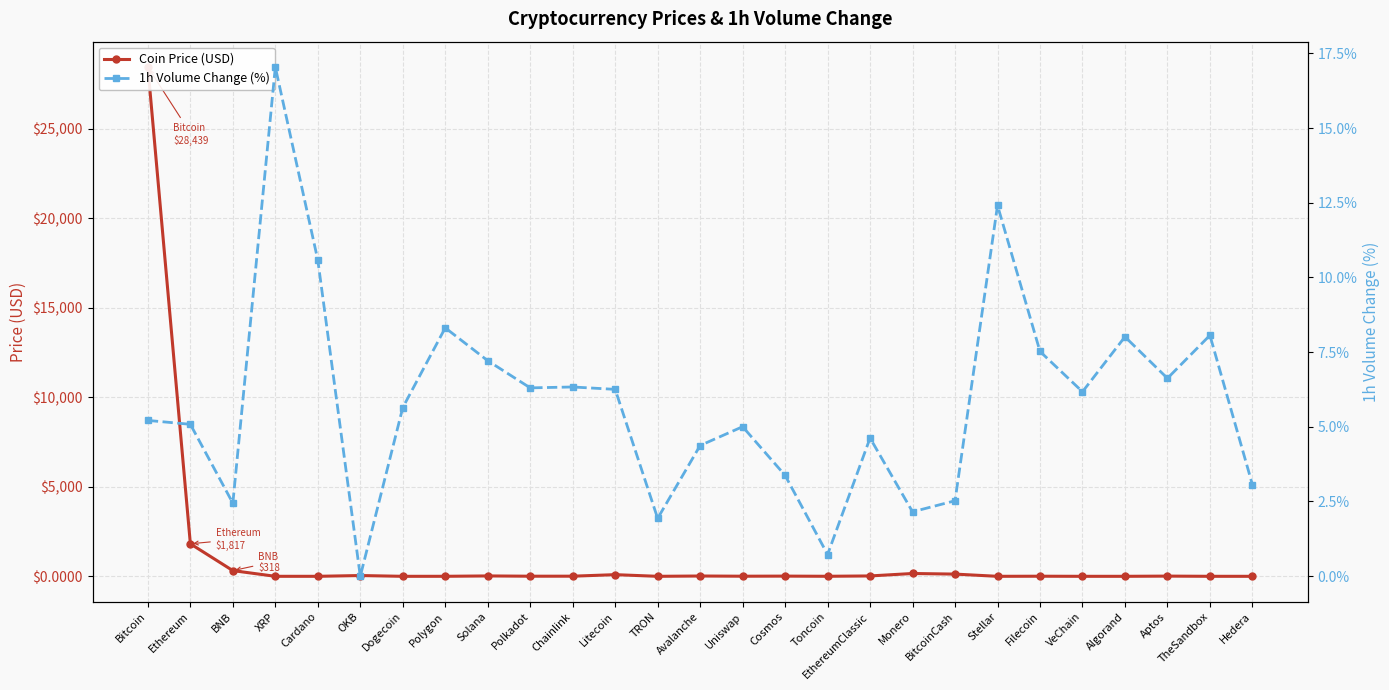

Which has a higher value, Ethereum or Stellar?

Ethereum